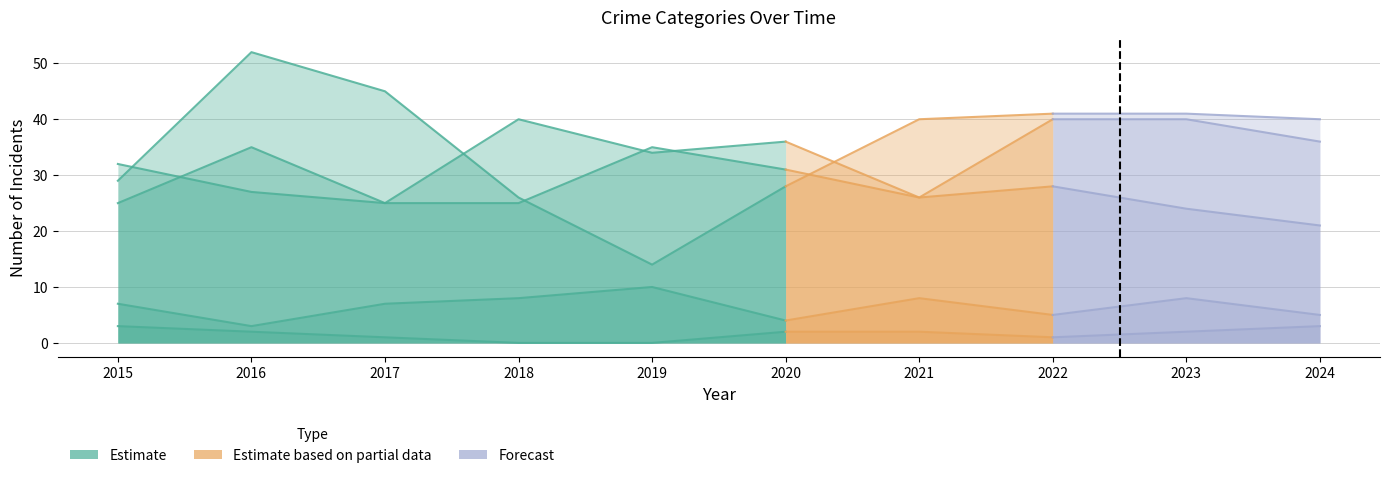

At which category does Aggravated Assault reach its first local valley?

2017